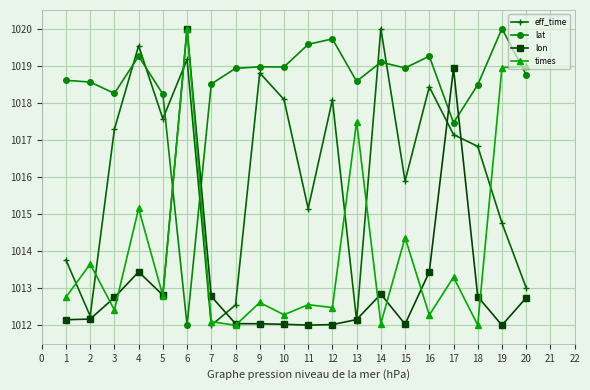

What is the spread (max minus min) of values at 9?

6.9